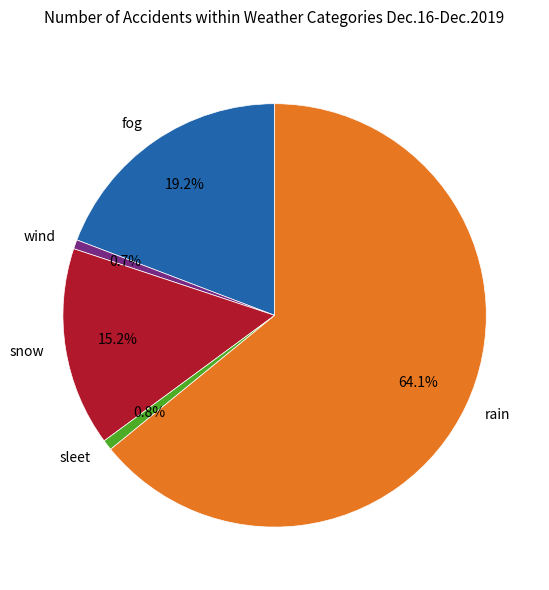

How much of the chart is everything except sleet?

99.2%